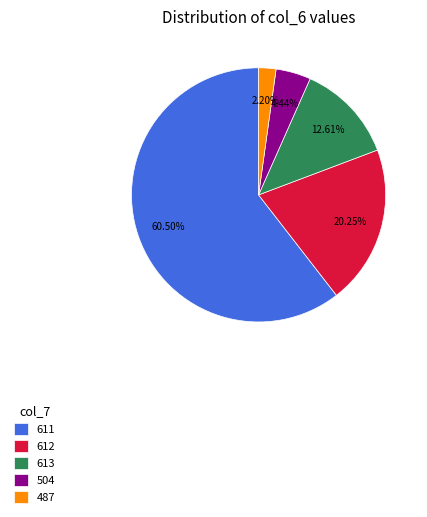

Count the number of slices in the pie.

5